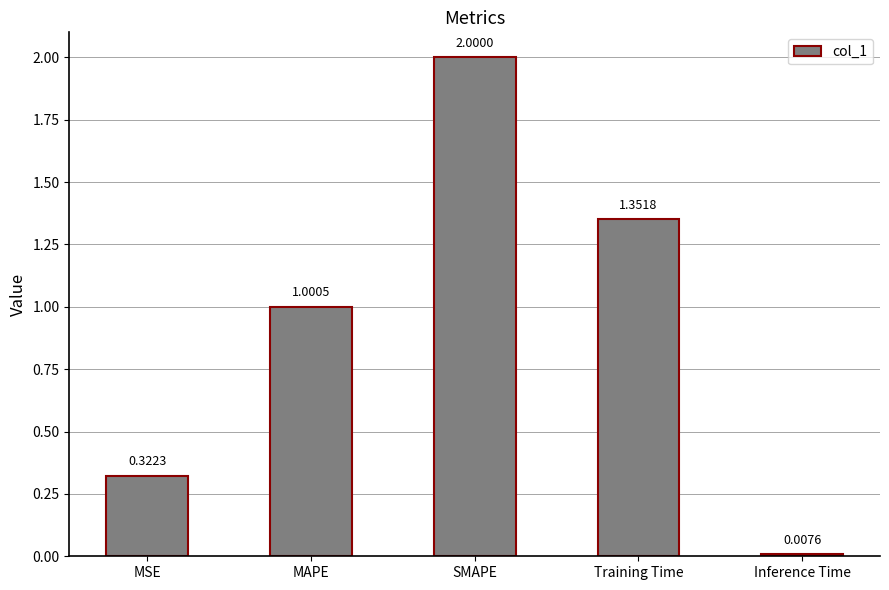

Which label corresponds to the largest value in the chart?

SMAPE